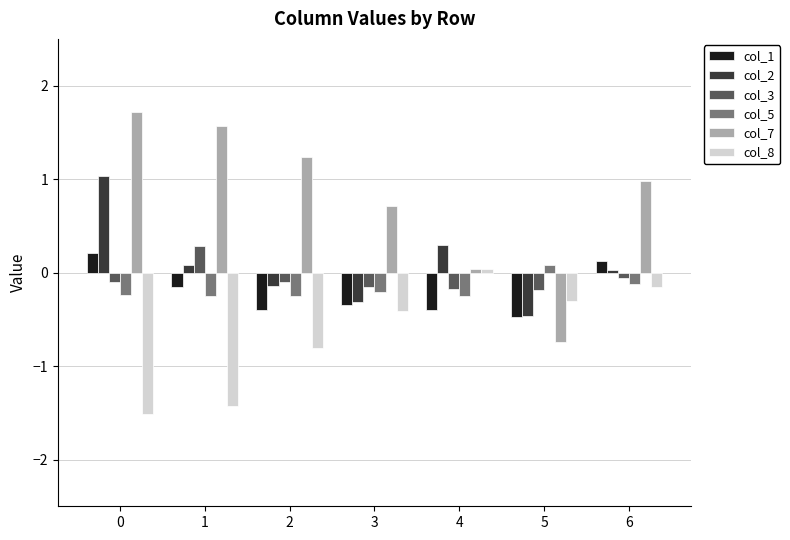

What is the difference between the maximum and second lowest values in the col_7 series?

1.7